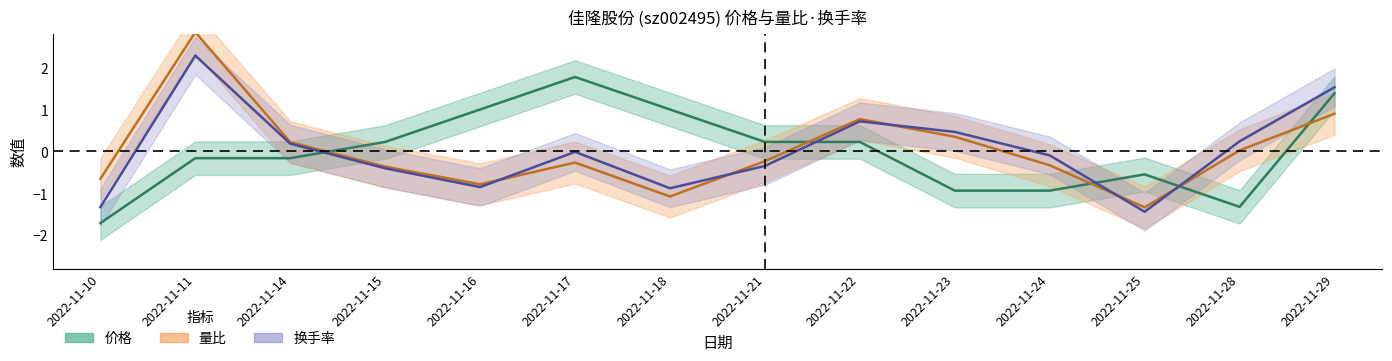

Rank the series by their maximum value, from lowest to highest.

价格, 换手率, 量比